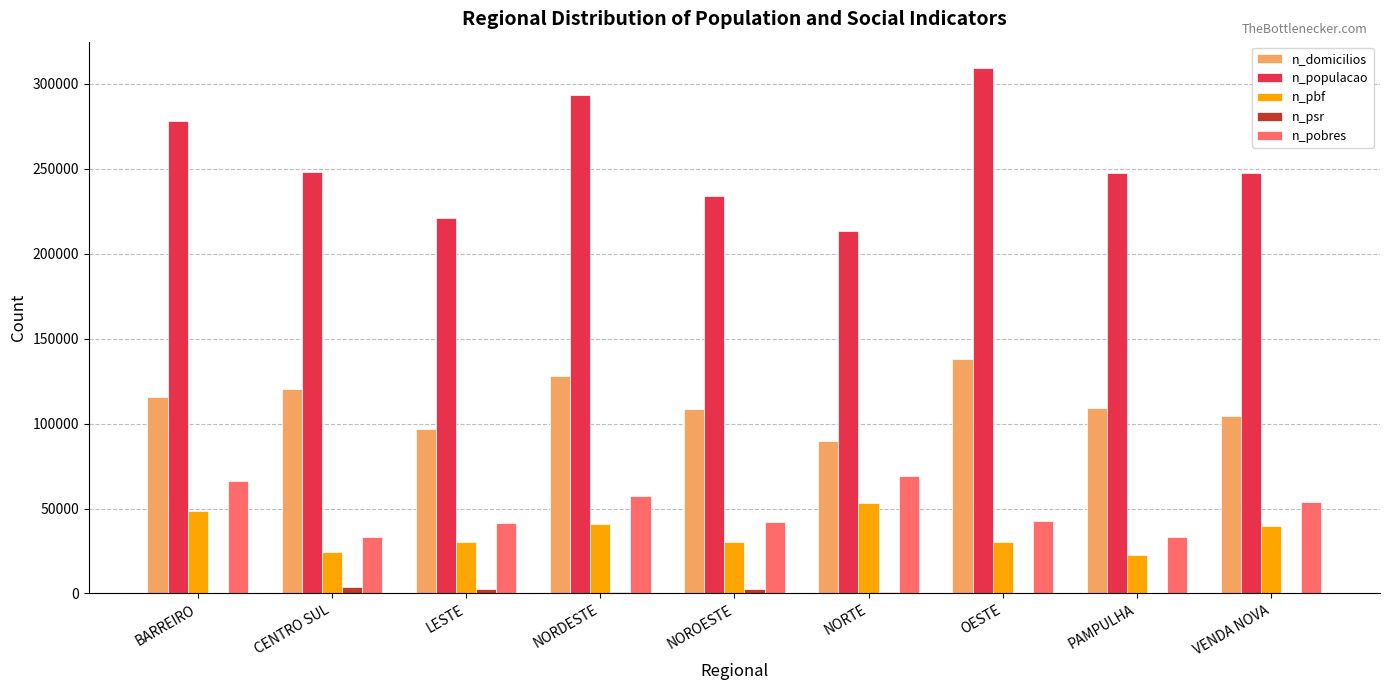

Between NORDESTE and PAMPULHA, which series saw the biggest shift?

n_populacao